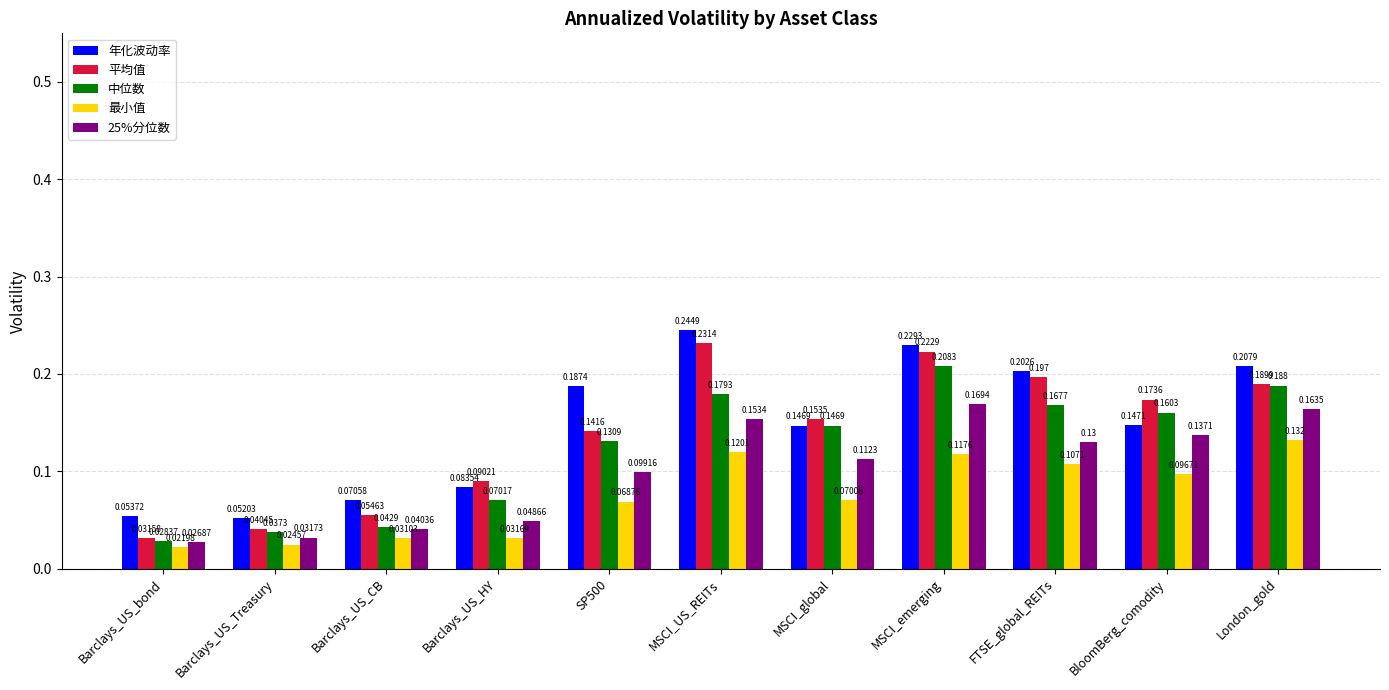

How many series are shown in this chart?

5